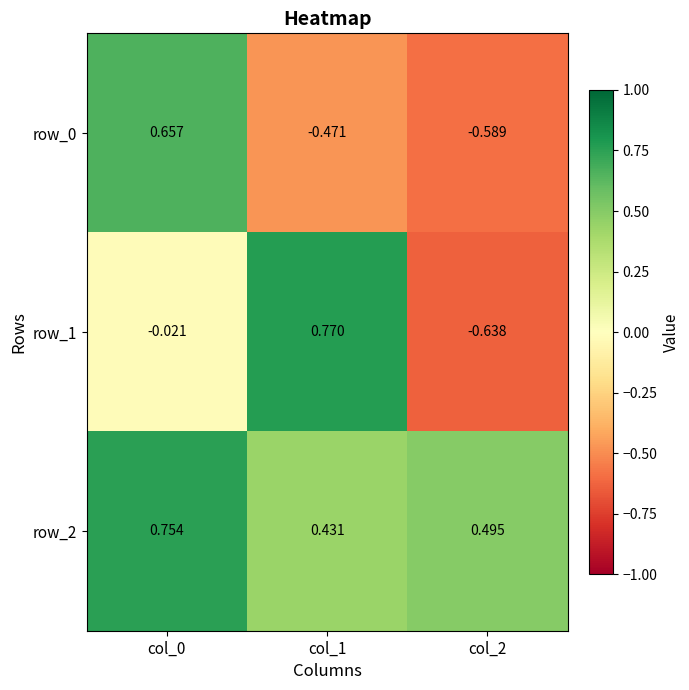

Is the value of row_0 at col_2 greater than the value of row_2 at col_2?

No